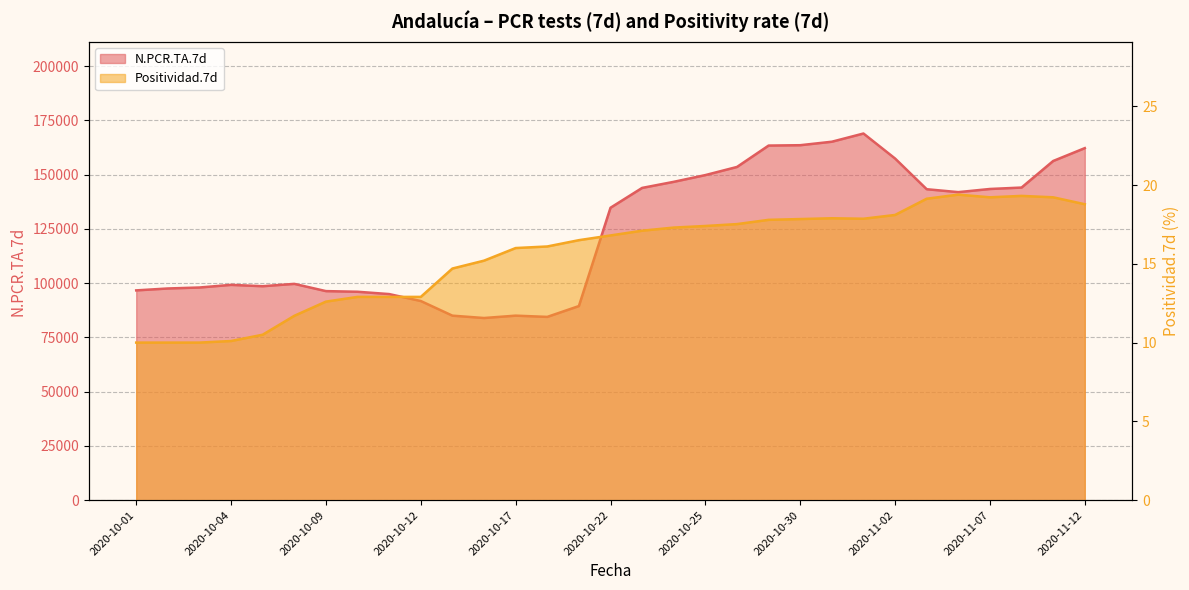

True or false: N.PCR.TA.7d has a value of 20719.5 at 2020-10-12.

False